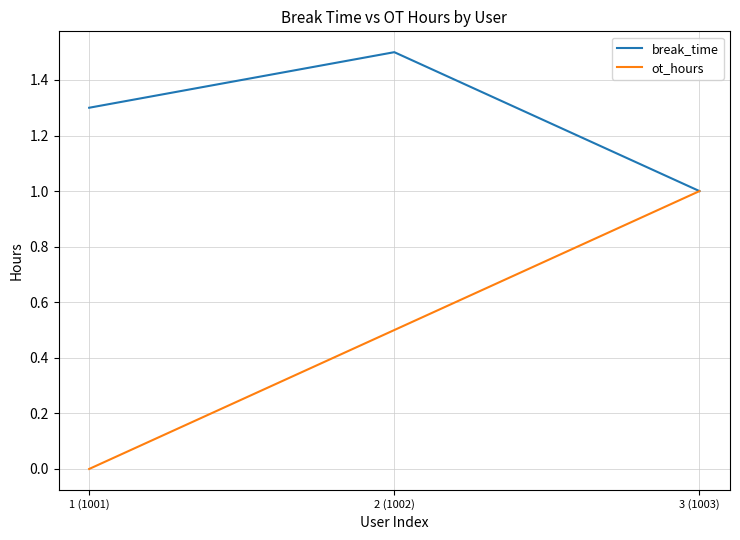

How many positive values does the ot_hours series have?

2